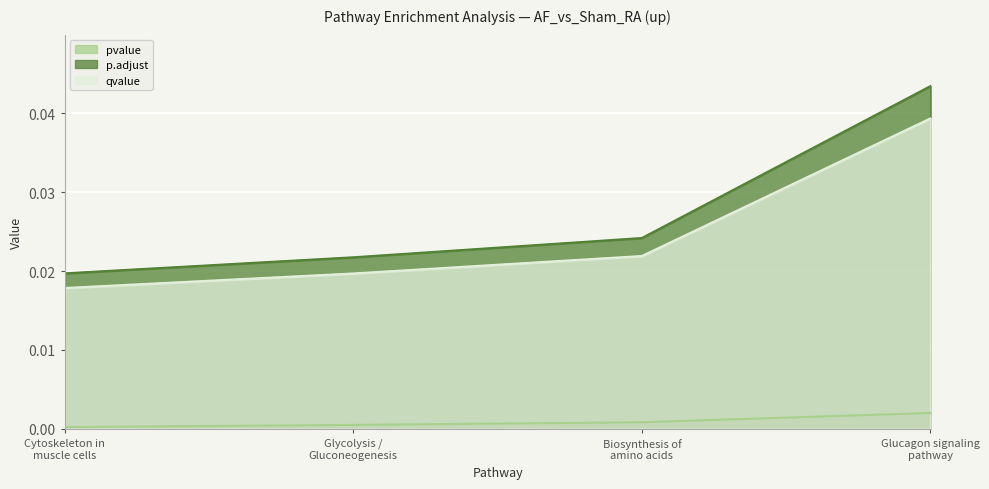

What position from the left is Cytoskeleton in
muscle cells?

1